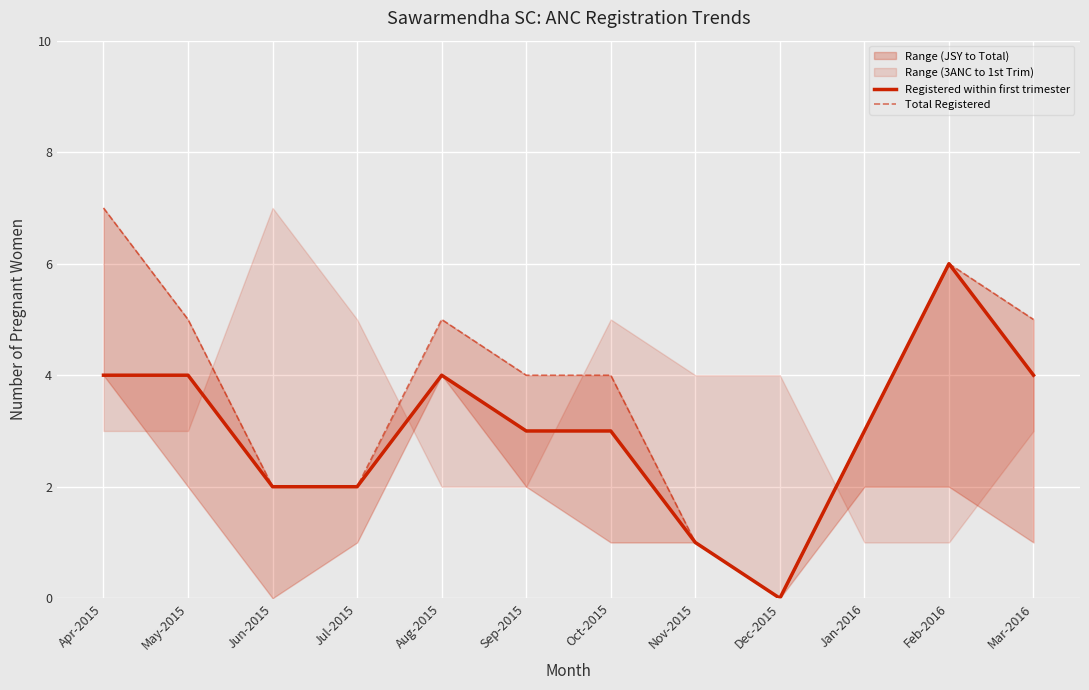

True or false: Registered within first trimester has more than 0 points higher than both neighbors.

True